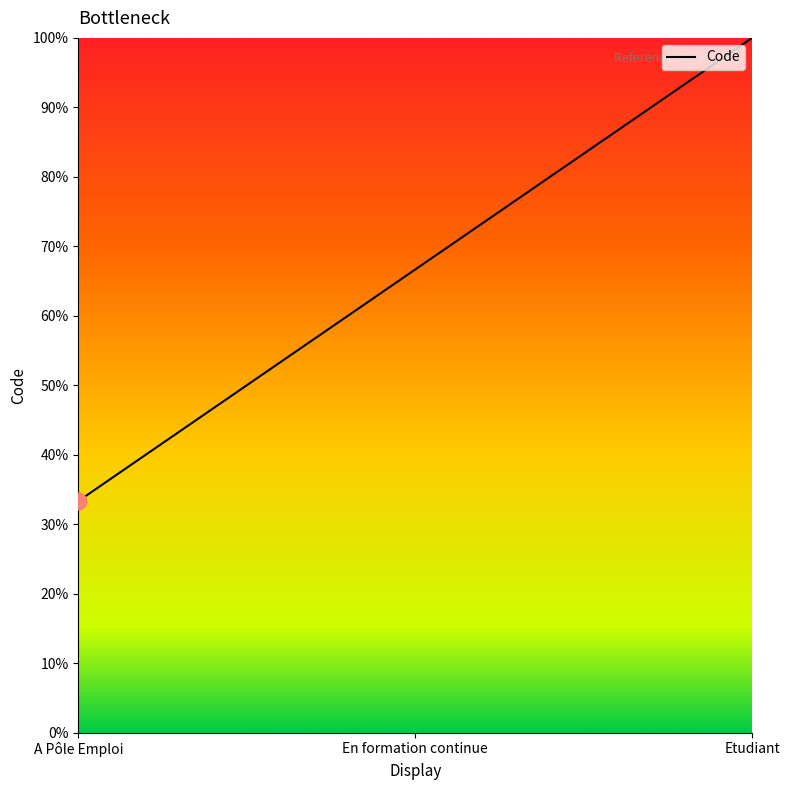

At which label does the data first exceed 66?

En formation continue